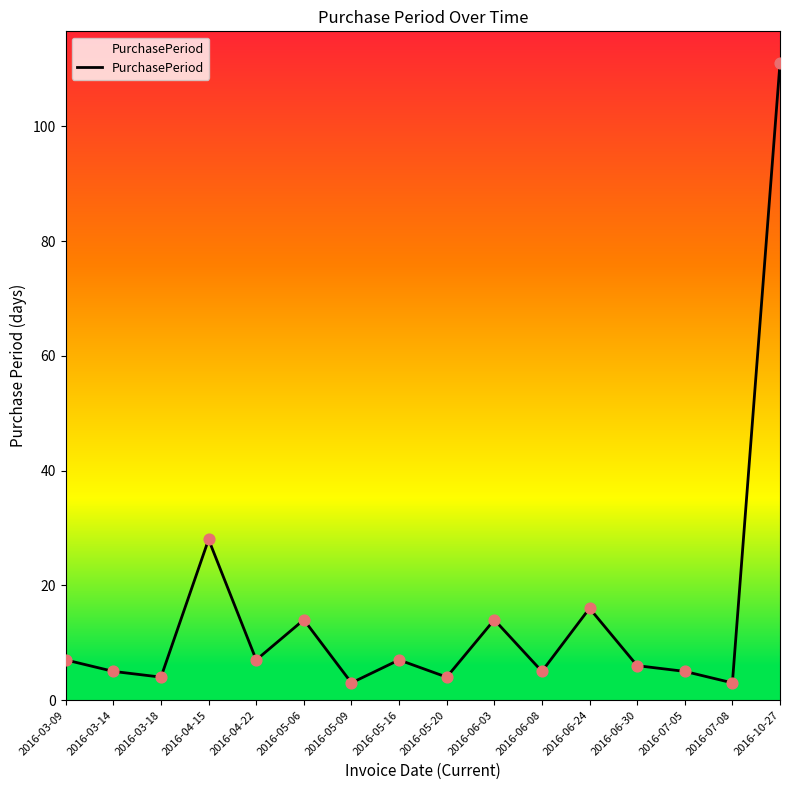

Which has a higher value, 2016-10-27 or 2016-07-05?

2016-10-27